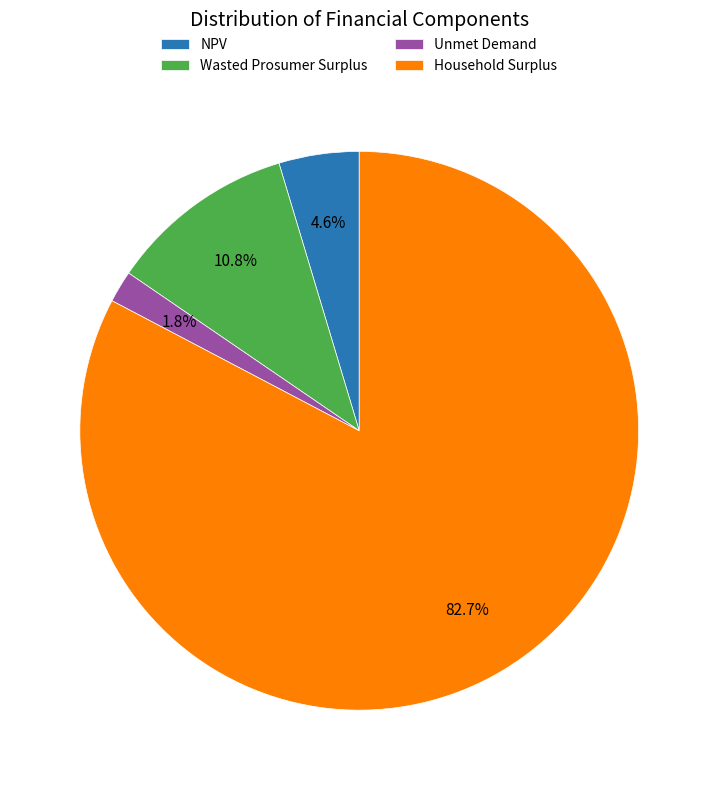

Is Unmet Demand the majority of the pie?

No